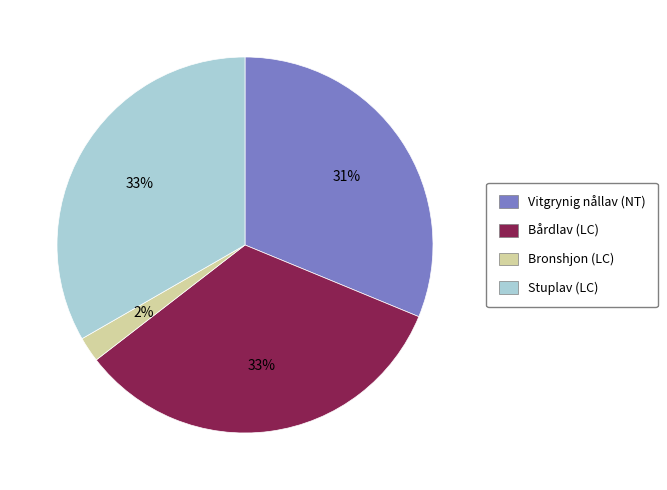

Do Bronshjon (LC) and Bårdlav (LC) together represent more than half of the pie?

No